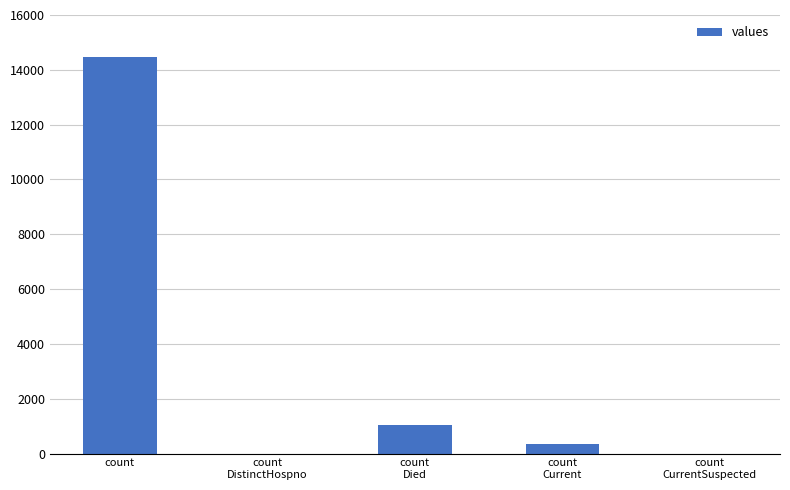

What is the ratio of the value at count
 to the value at count
Died?

14.0